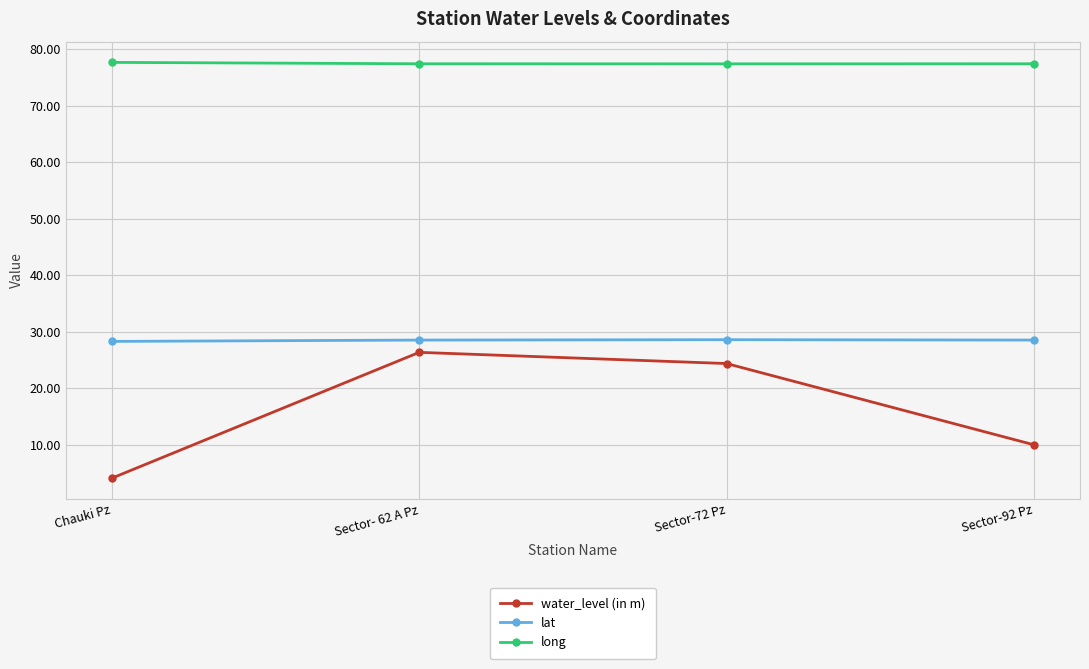

True or false: lat and water_level (in m) intersect in this chart.

False